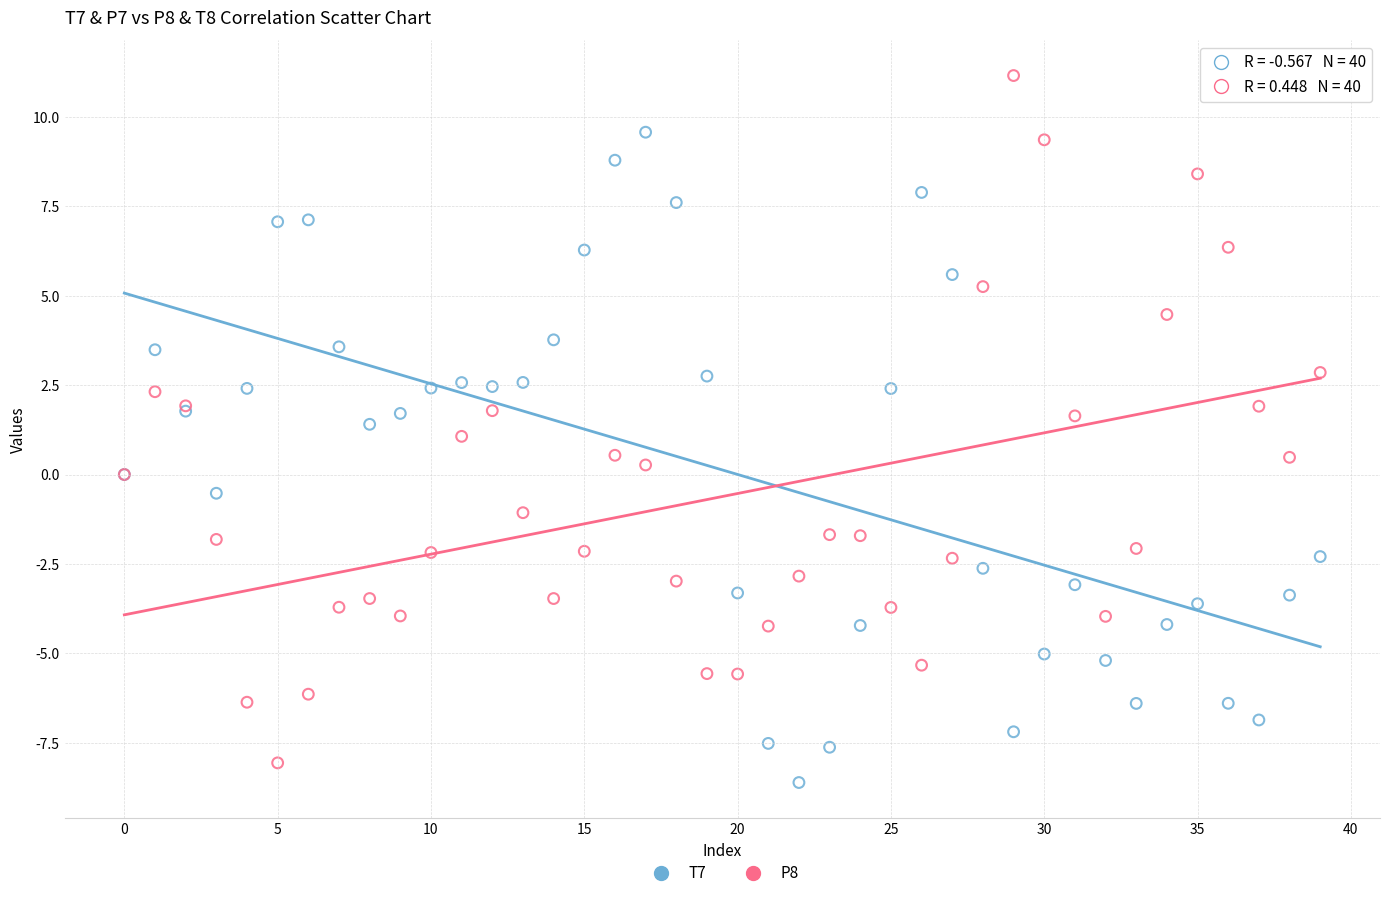

Which series contains the highest Y value?

P8